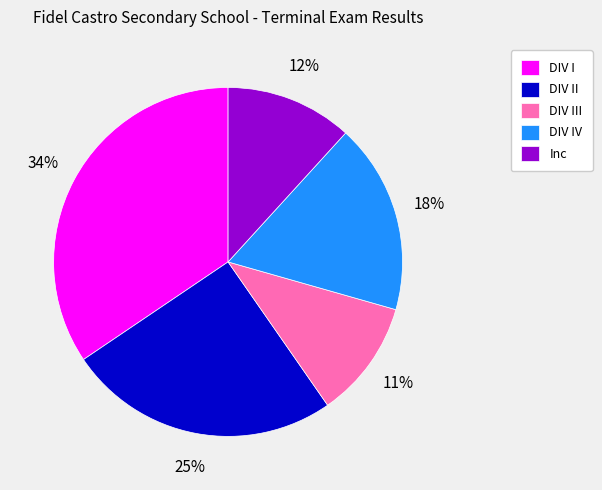

Rank the categories by value from highest to lowest.

DIV I, DIV II, DIV IV, Inc, DIV III